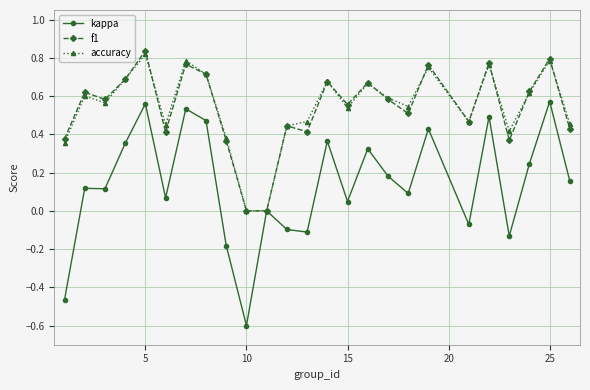

In accuracy, how many points are higher than both neighbors (excluding endpoints)?

8